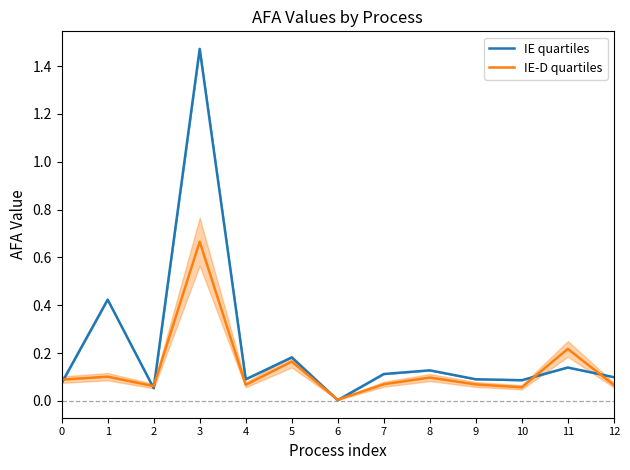

What is the maximum value shown in the chart?

1.5